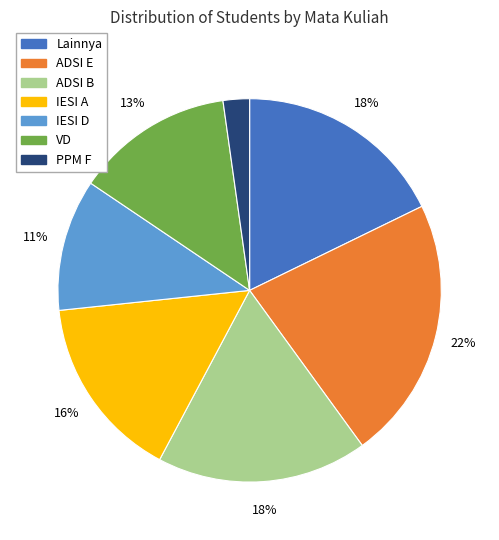

What is the smallest slice in the pie chart?

PPM F